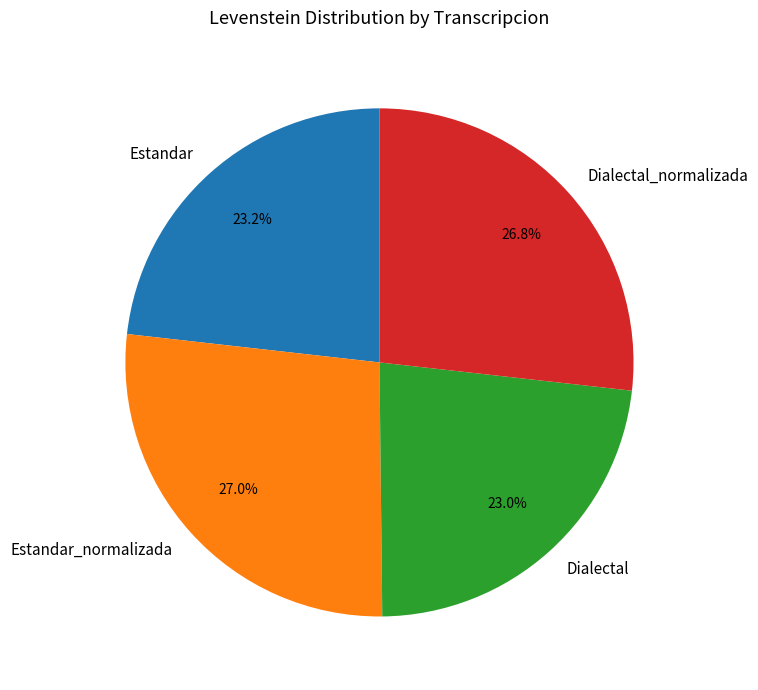

Does Dialectal_normalizada account for over 50% of the chart?

No